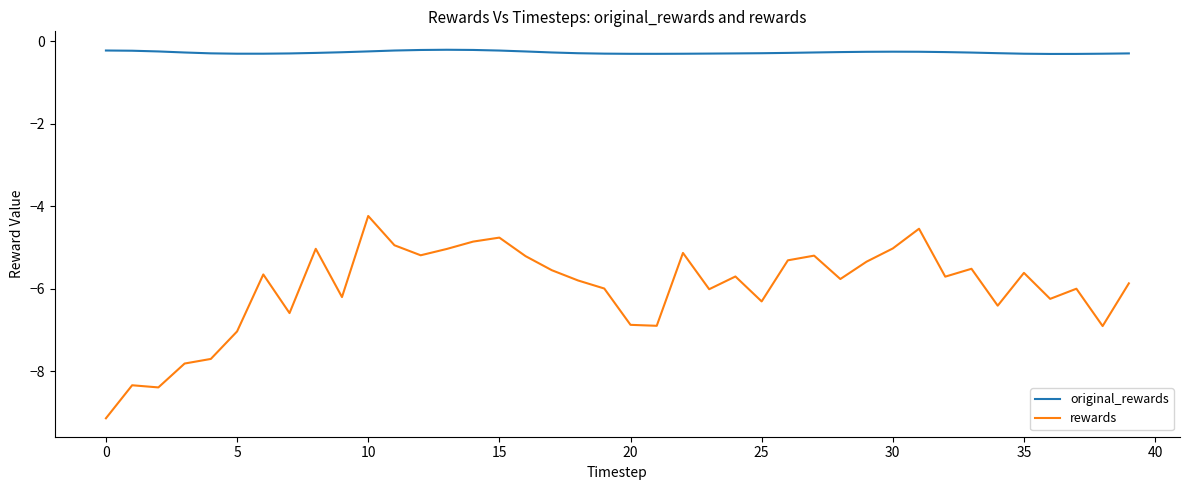

What is the minimum value for rewards?

-9.1